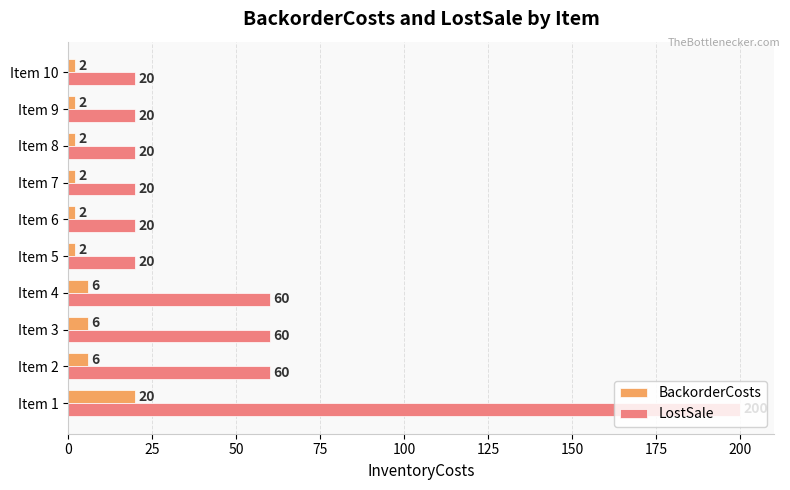

What is the maximum value for LostSale?

200